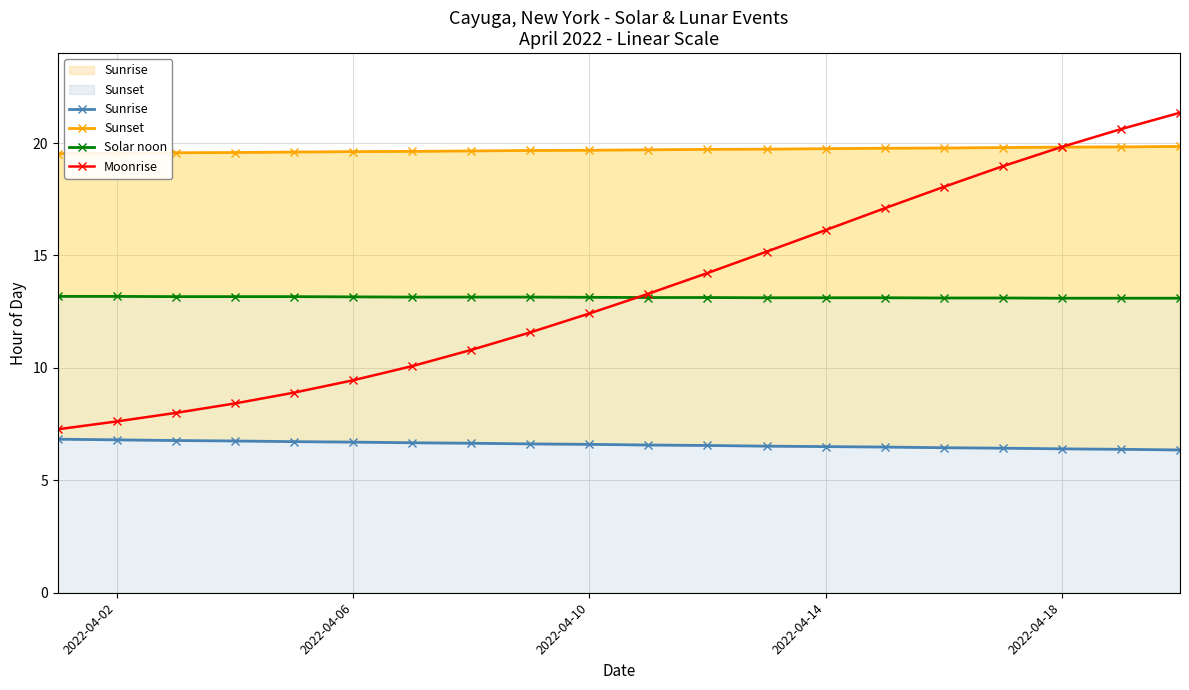

True or false: Moonrise has a value of 1.9 at 2022-04-02.

False